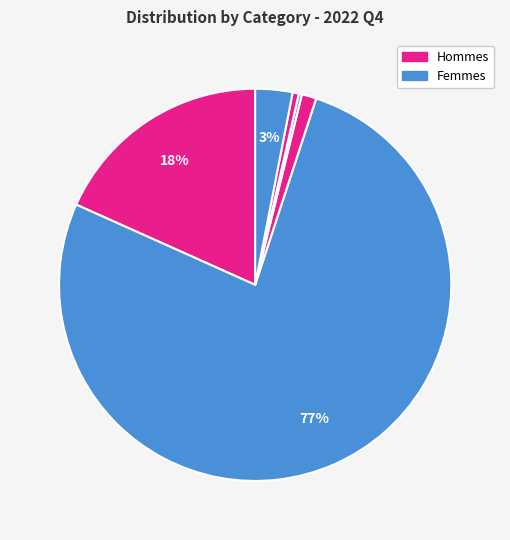

To the nearest percent, what is the difference between the largest and smallest slice percentages?

76%